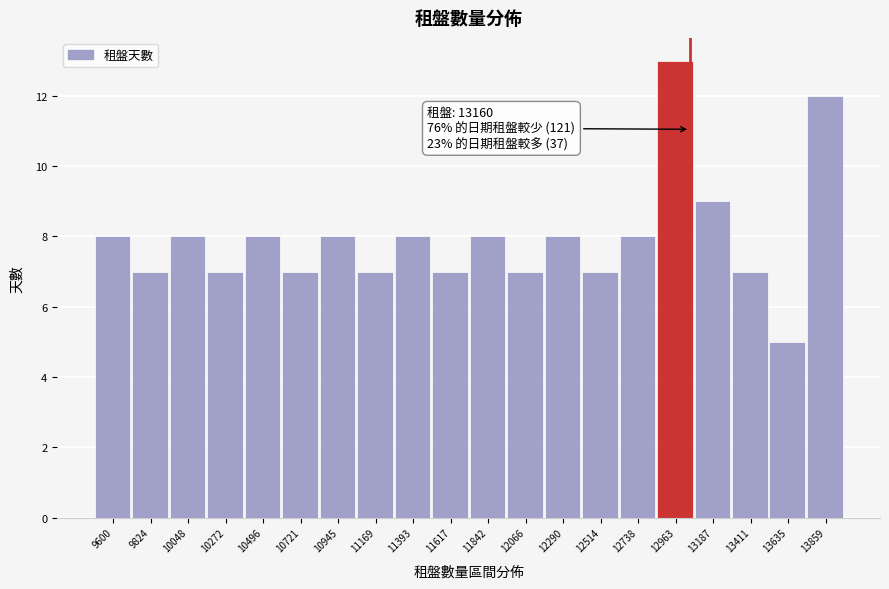

Reading left to right, list all the values displayed in this chart.

8	7	8	7	8	7	8	7	8	7	8	7	8	7	8	13	9	7	5	12